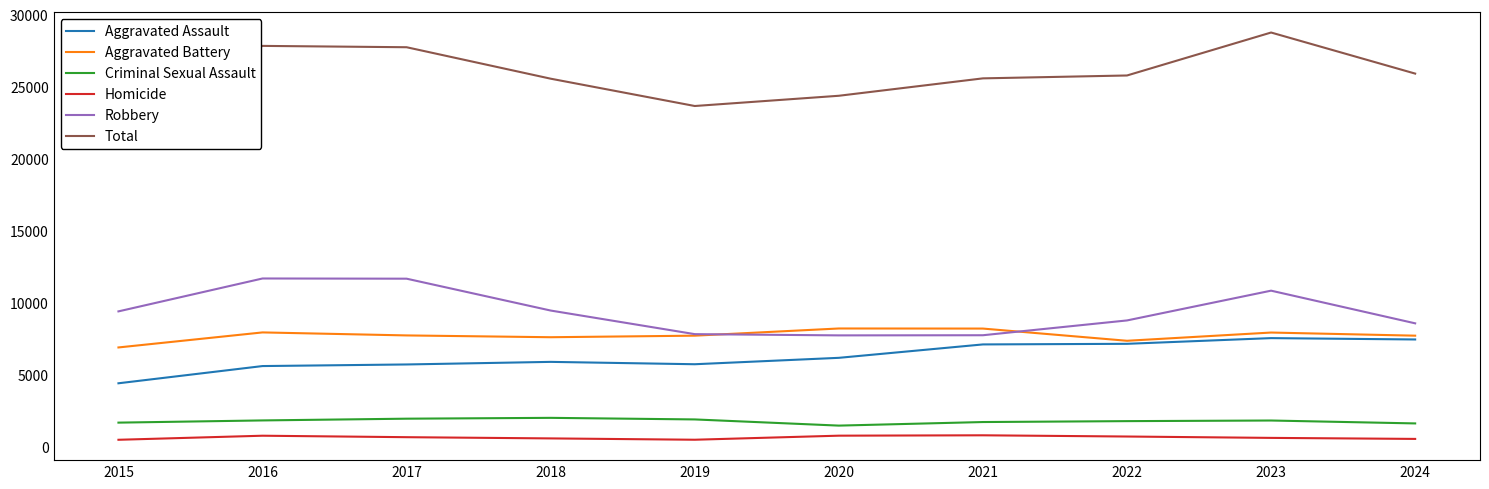

Which series changed the most between 2016 and 2024?

Robbery